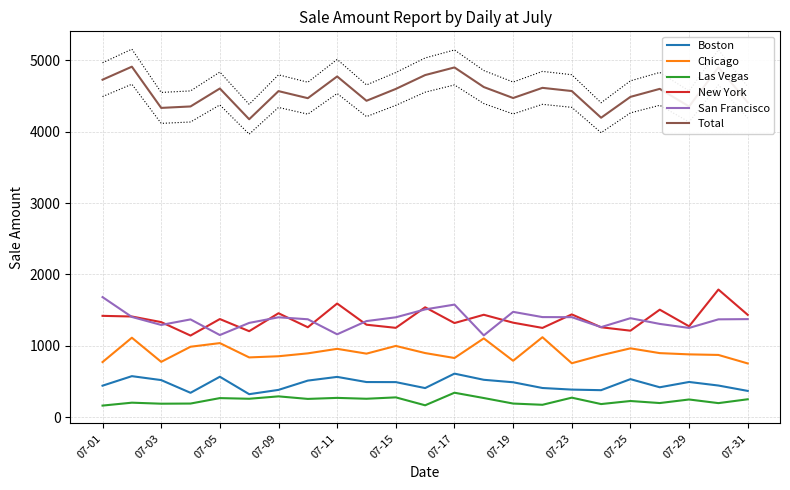

What is the highest value of the Total series?

4910.7